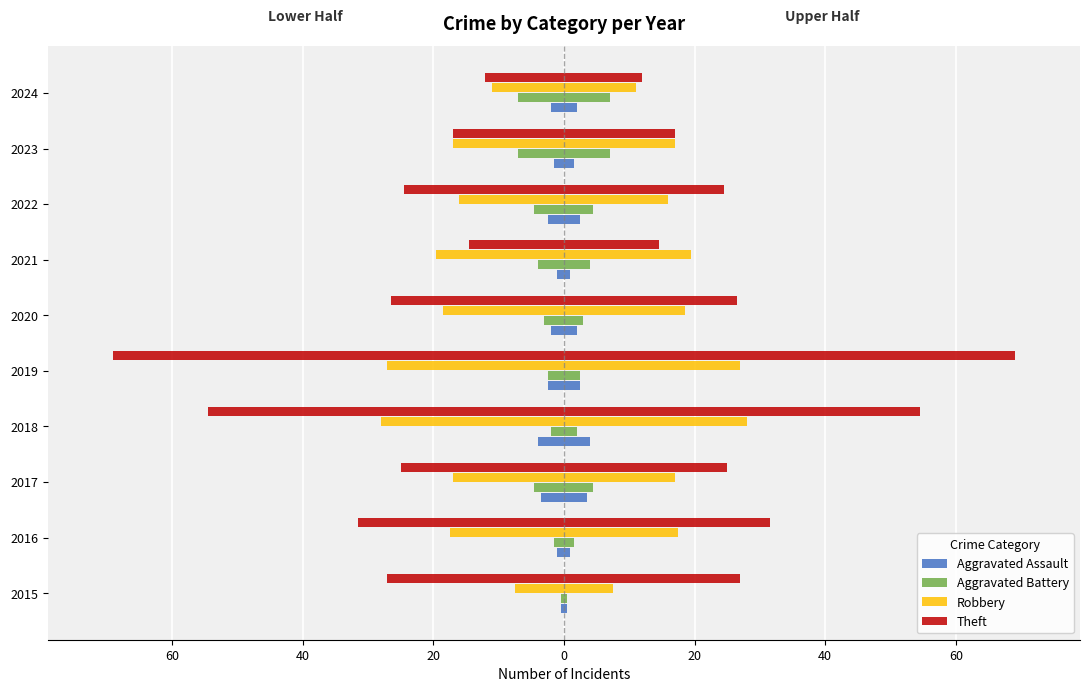

At how many categories does at least one series exceed -36?

10